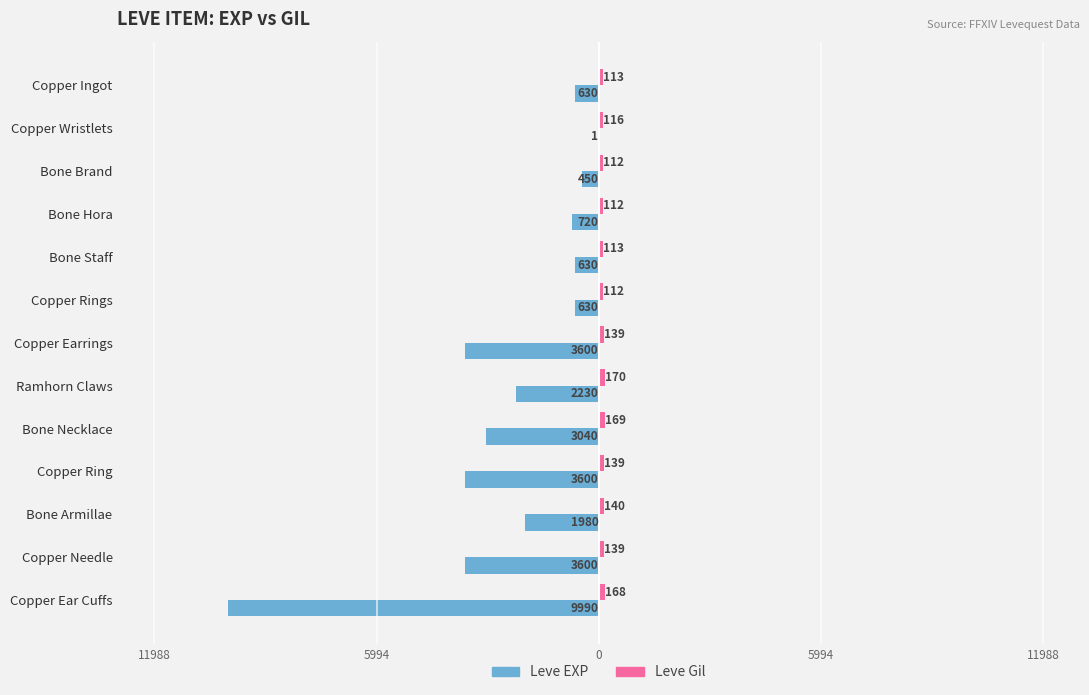

Which series has the widest spread of values?

Leve EXP